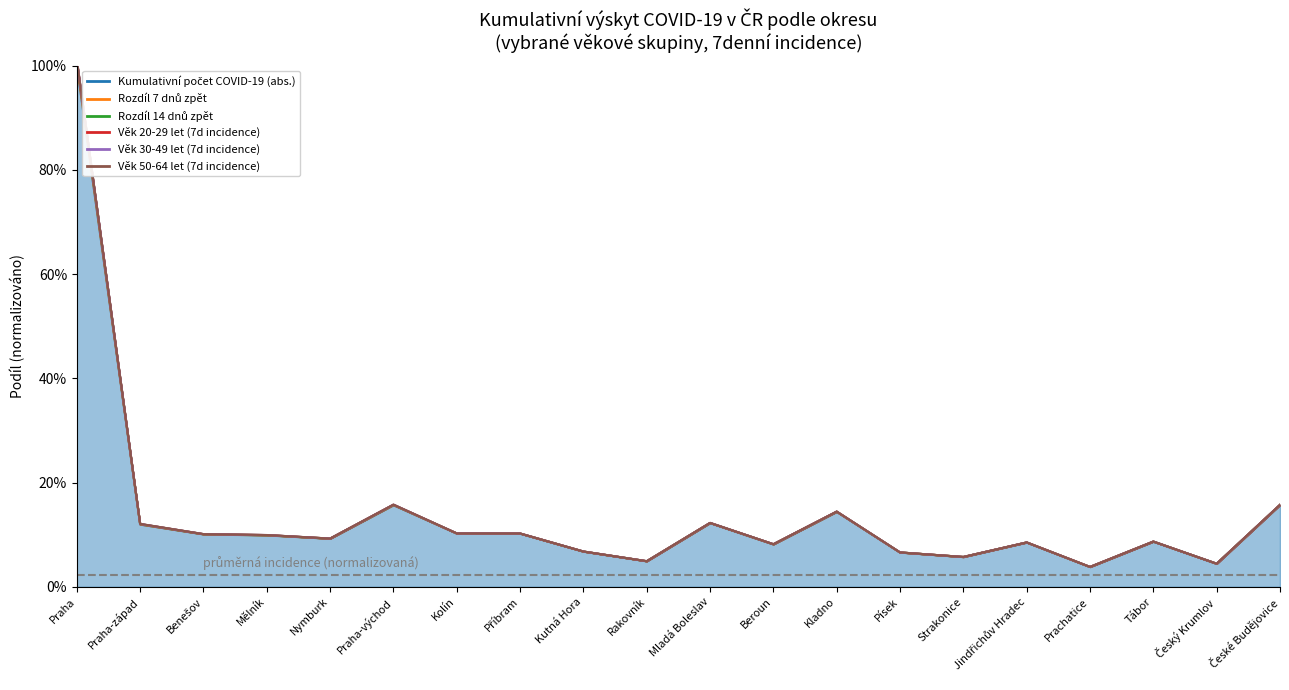

How many data points in Rozdíl 14 dnů zpět are less than 9?

9